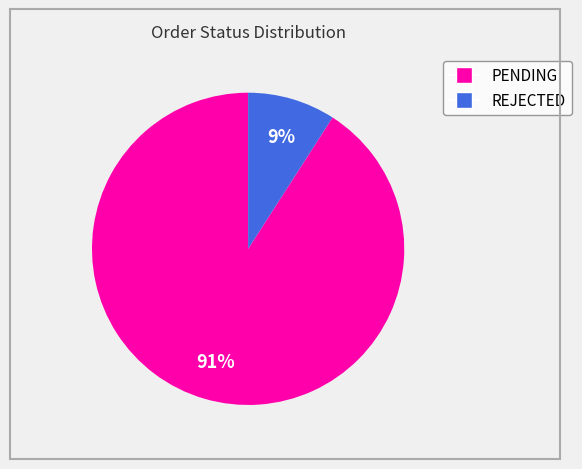

Does any single category account for the majority?

Yes